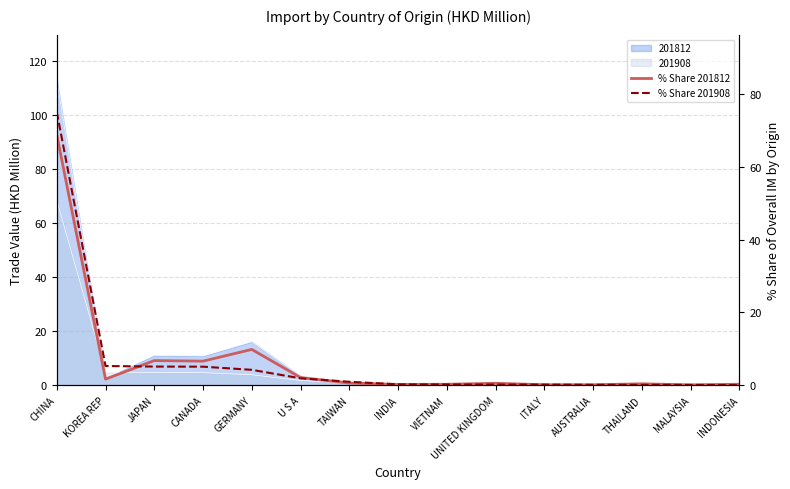

What is the value of the % Share 201812 point at the 15th from the left?

0.3